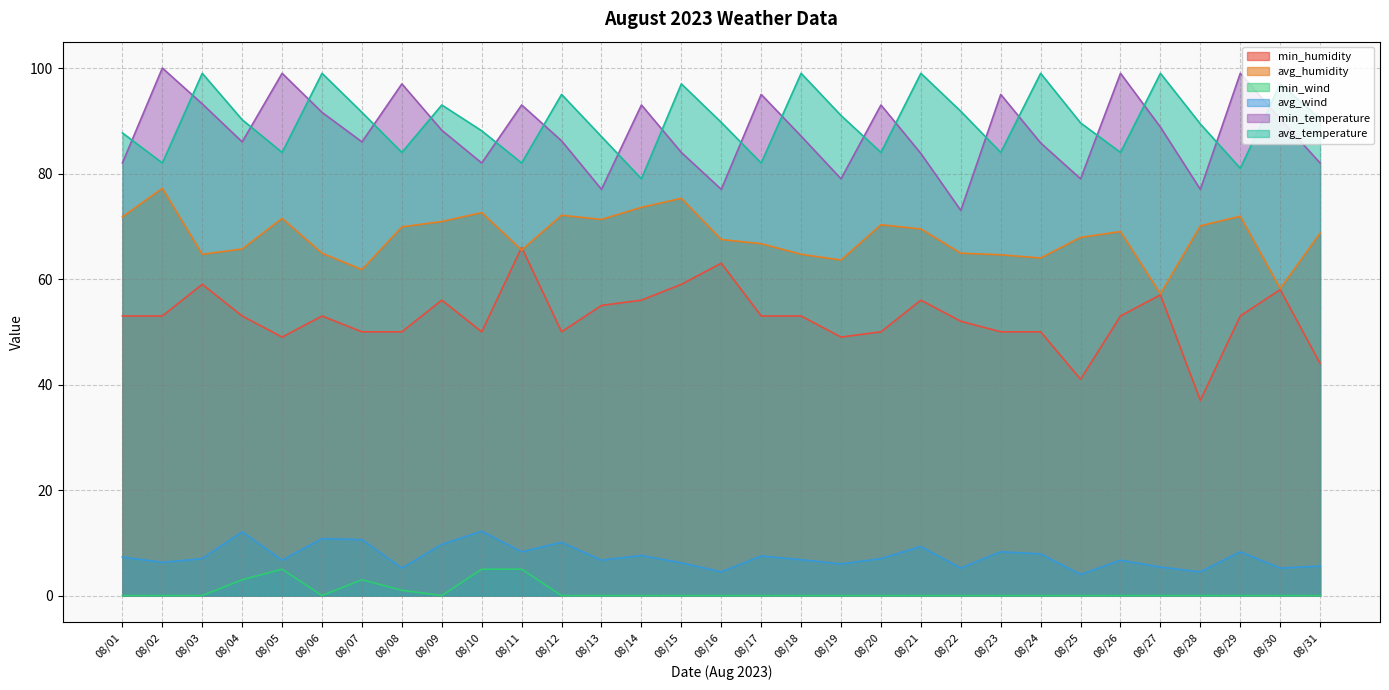

What is the total value across all series at 08/01?

301.8